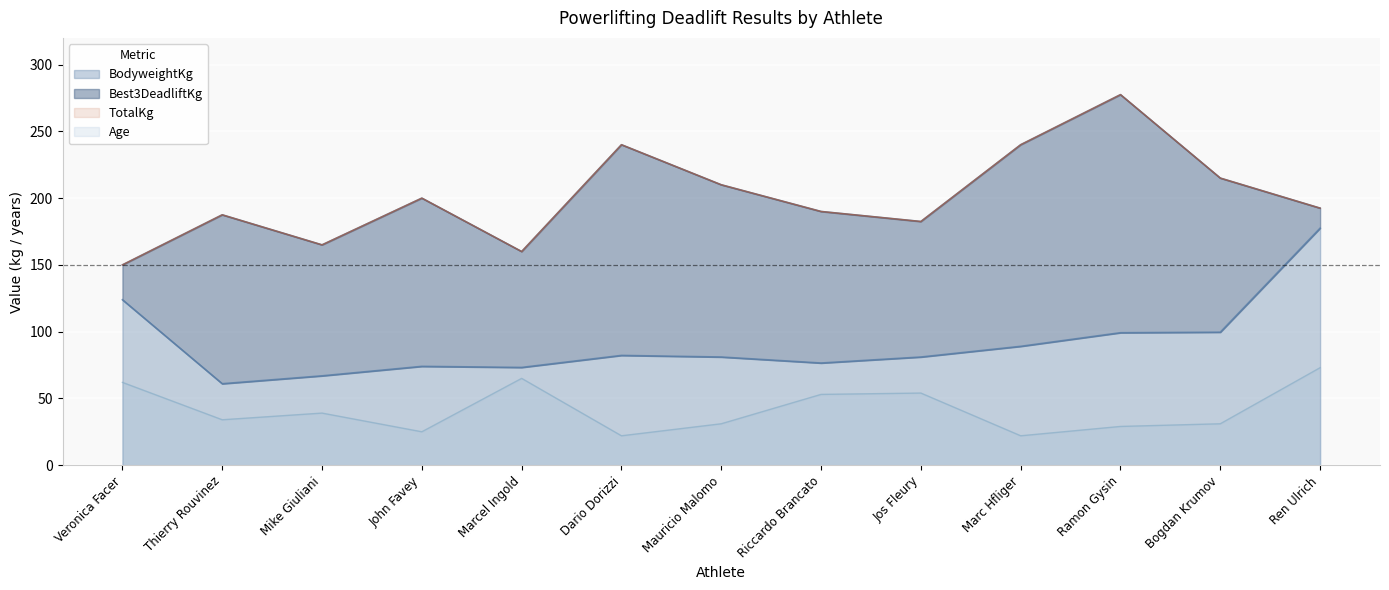

What is the total value across all series at Marcel Ingold?

458.2